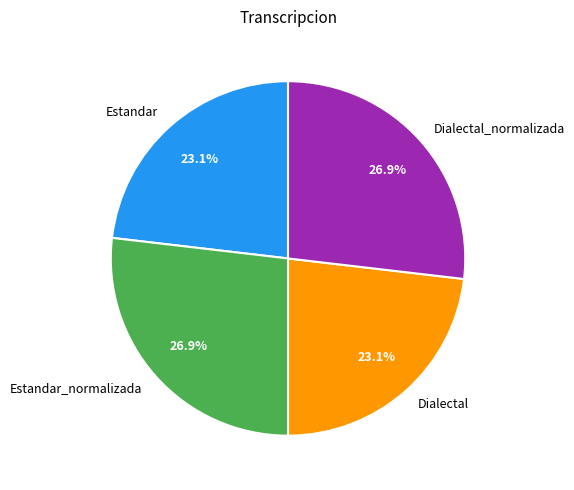

To the nearest percent, what is the average slice percentage?

25%